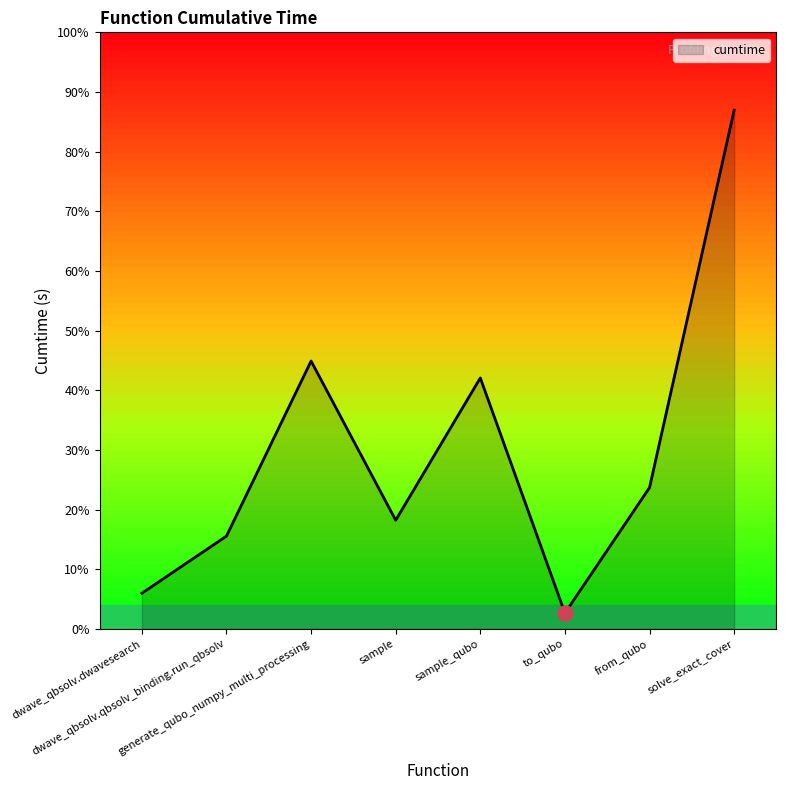

Which has a higher value, to_qubo or generate_qubo_numpy_multi_processing?

generate_qubo_numpy_multi_processing